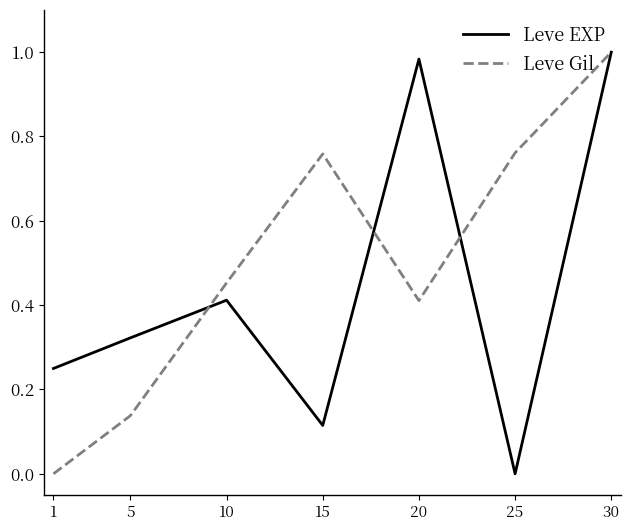

Which series changed the most between 1 and 30?

Leve Gil